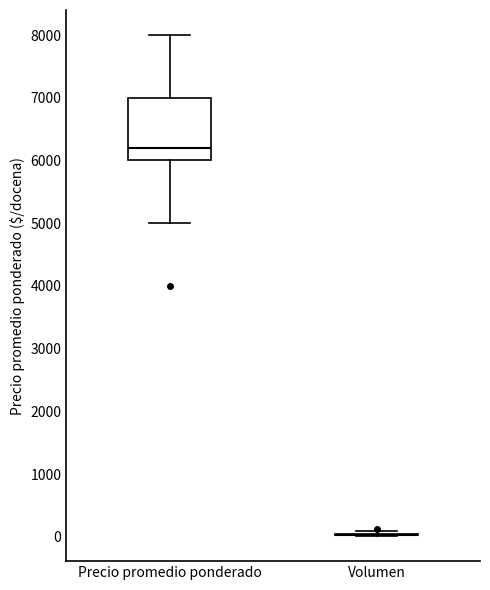

Which box is the tallest, from its lower edge to its upper edge?

Precio promedio ponderado